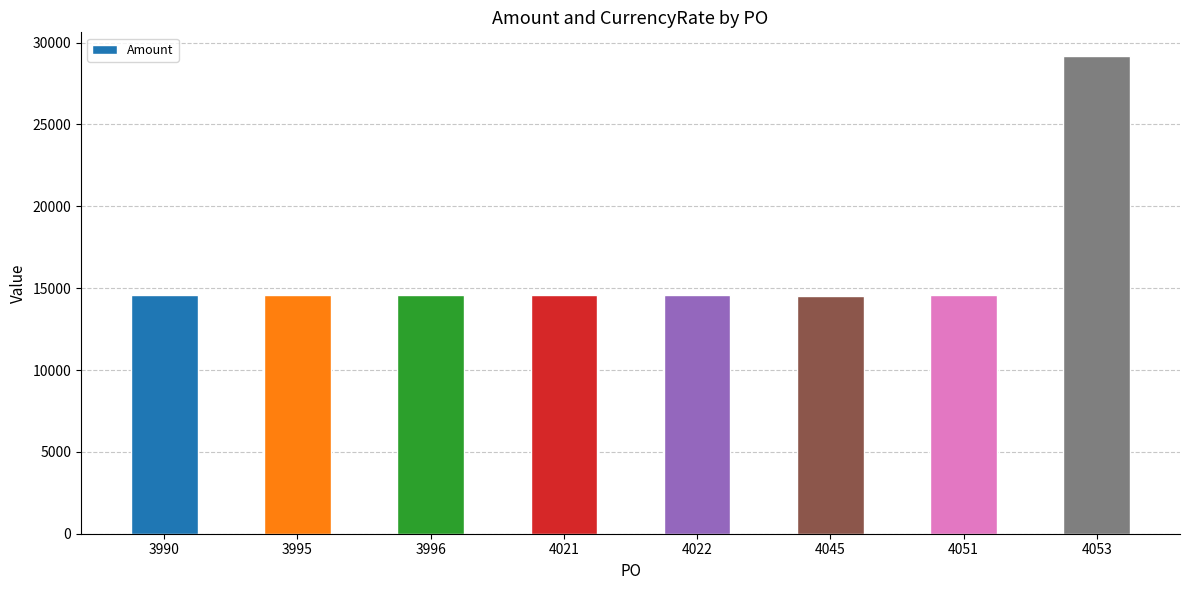

The chart shows a value of 14586.0 at 4051. True or false?

True